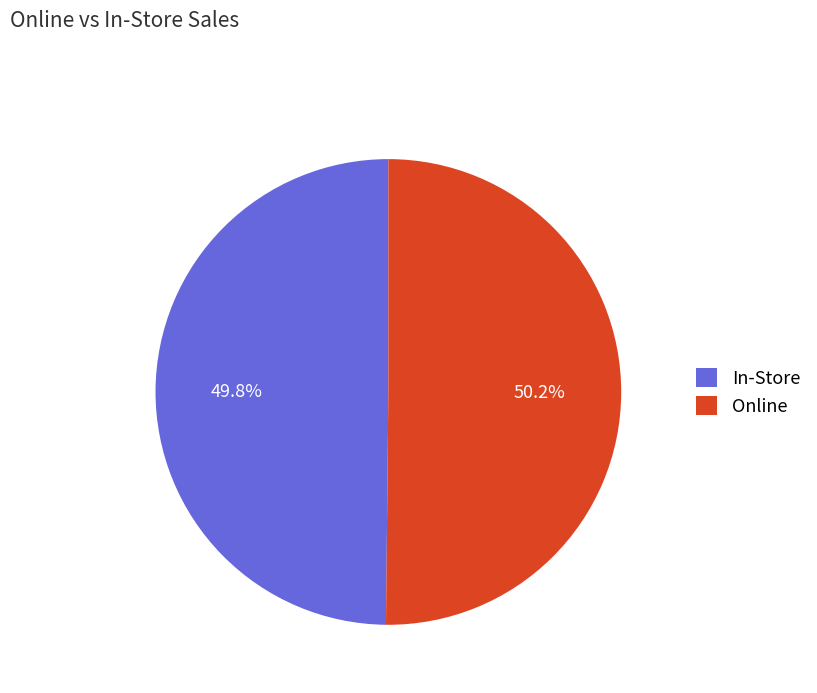

What percentage is NOT represented by In-Store?

50.2%